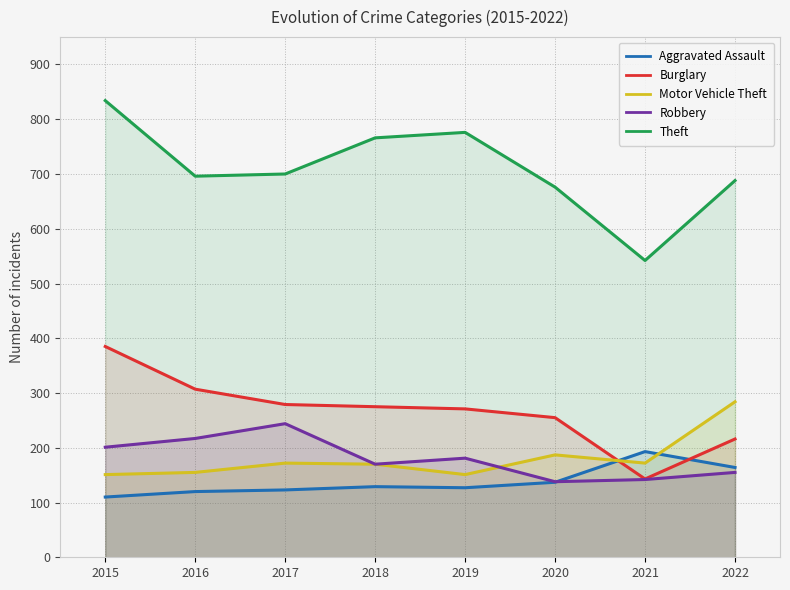

At how many categories does at least one series exceed 776?

1